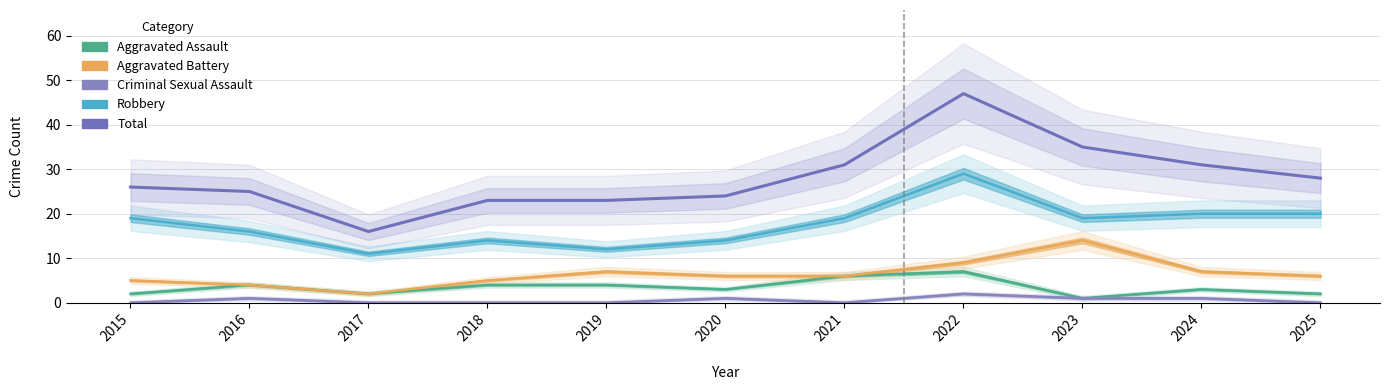

List the series in order of their peak value, highest first.

Total, Robbery, Aggravated Battery, Aggravated Assault, Criminal Sexual Assault